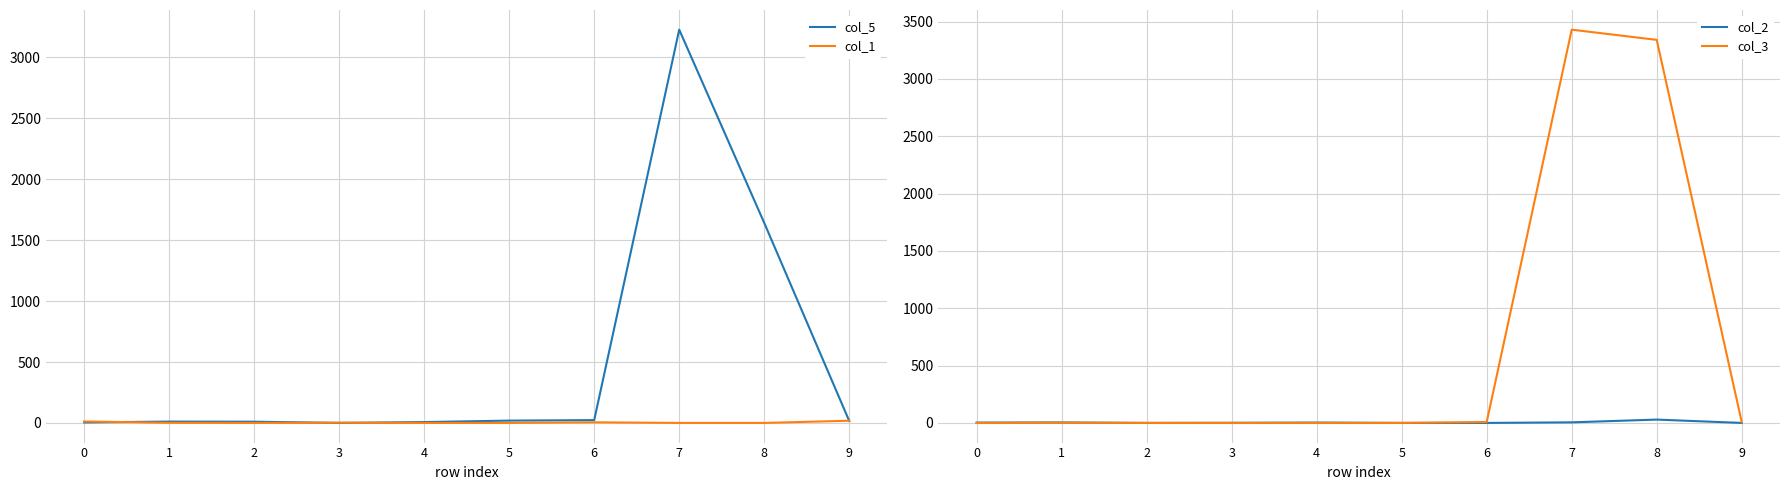

Reading left to right, extract all data points from this chart.

col_5: 4	11	10	0	7	19	23	3228	1642	16
col_1: 12	1	0	2	0	0	5	0	0	18
col_2: 3	4	0	1	3	0	0	5	29	0
col_3: 0	2	0	0	0	0	8	3429	3340	7